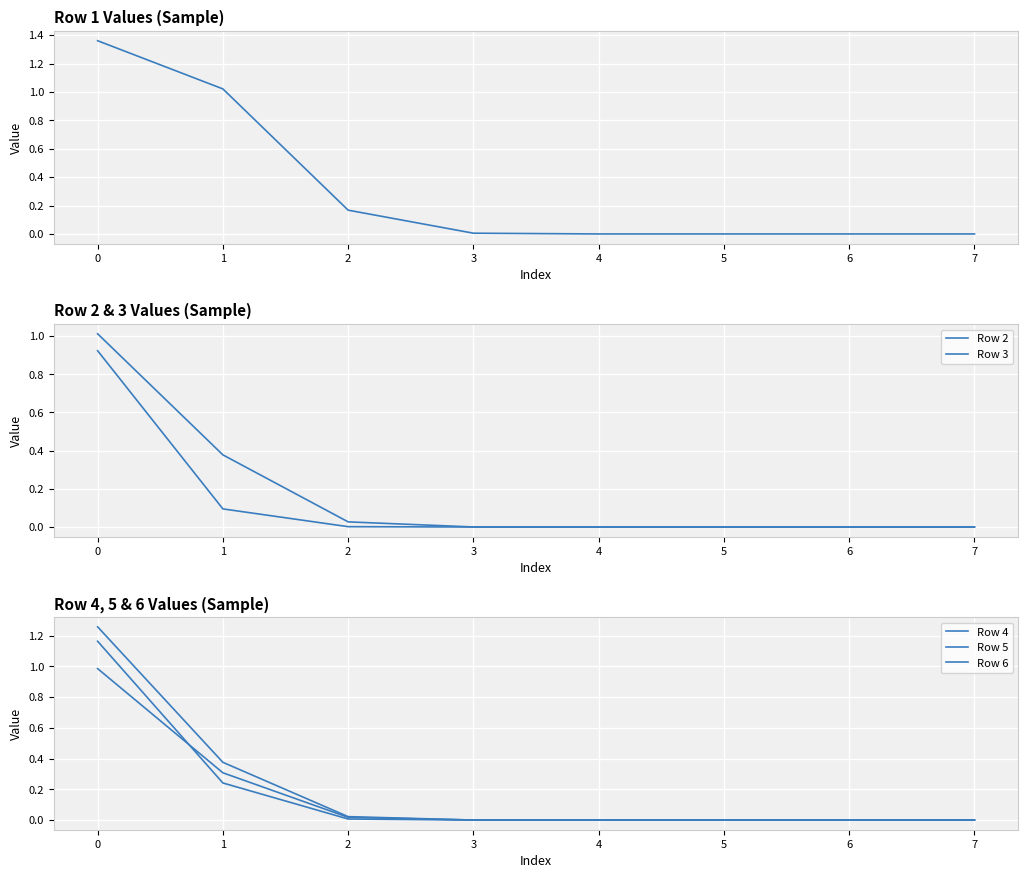

What is the sum of all Row 5 values?

1.4